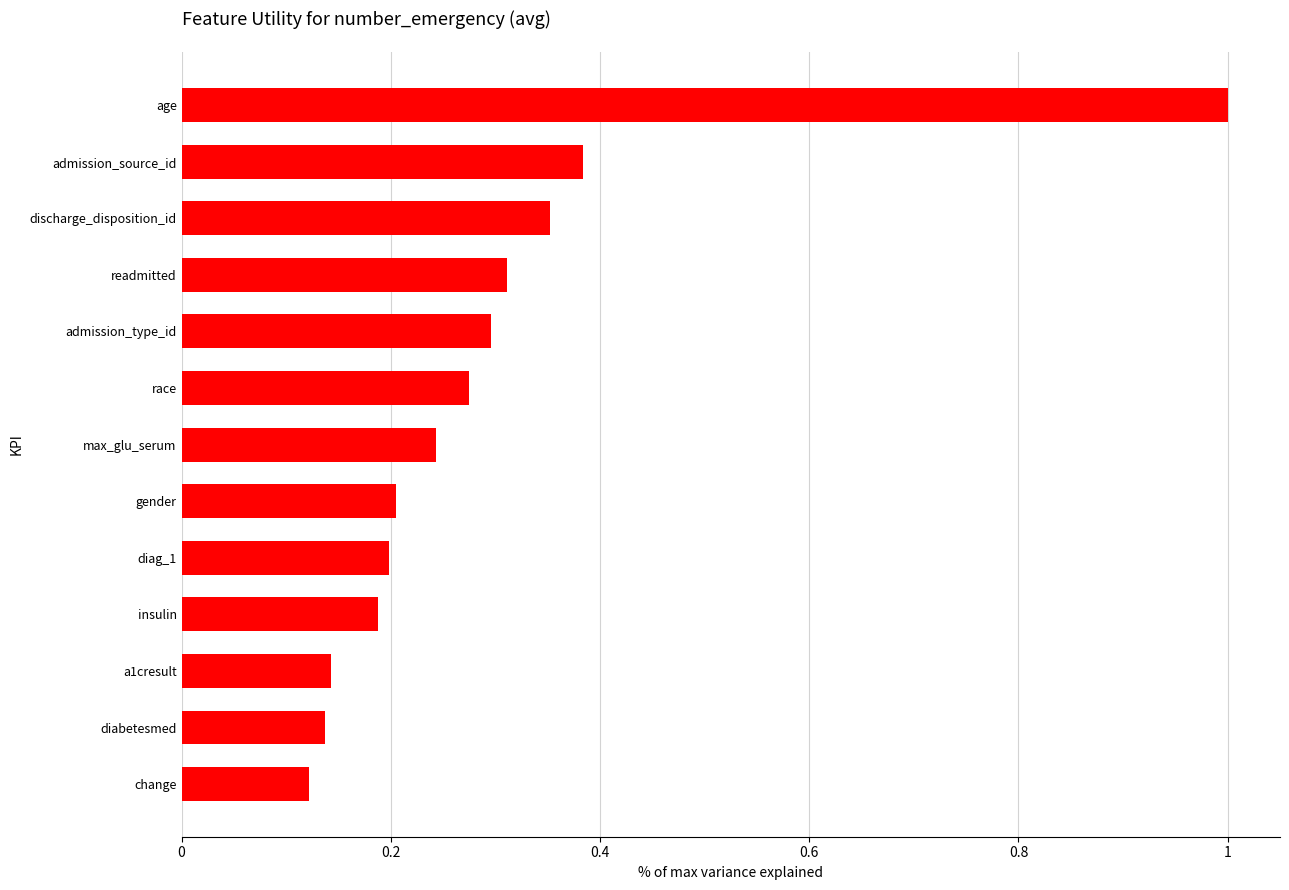

Which has a higher value, max_glu_serum or diag_1?

max_glu_serum